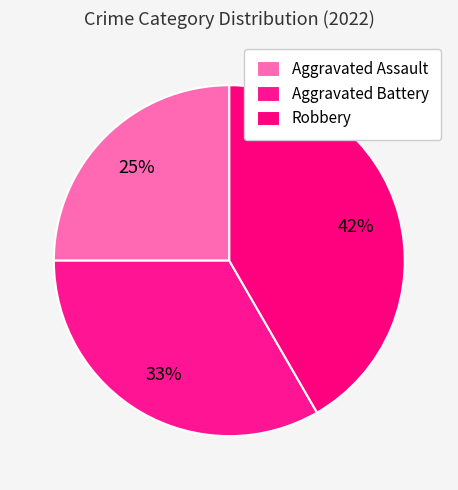

Count the number of slices in the pie.

3